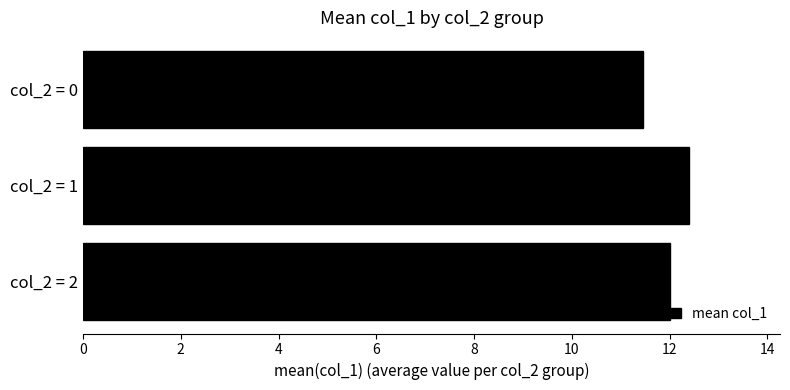

True or false: the data shows 20.2 at col_2 = 2.

False